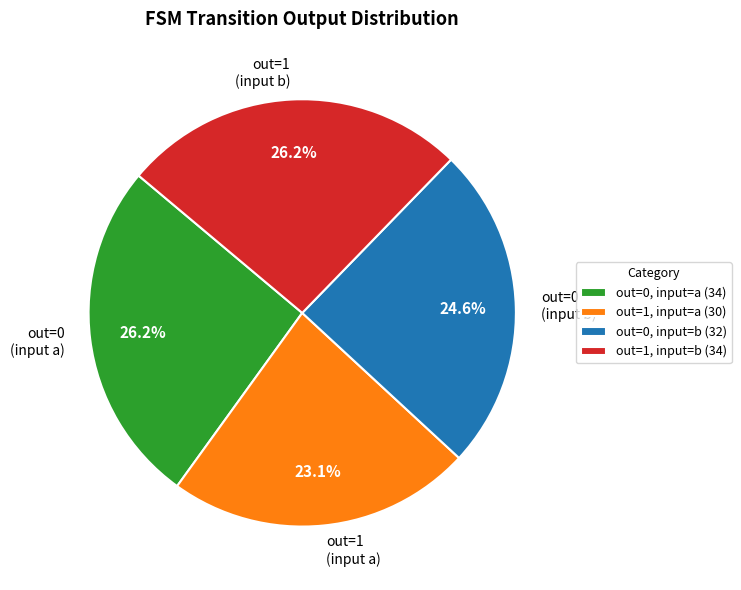

Is there a majority slice in this chart?

No